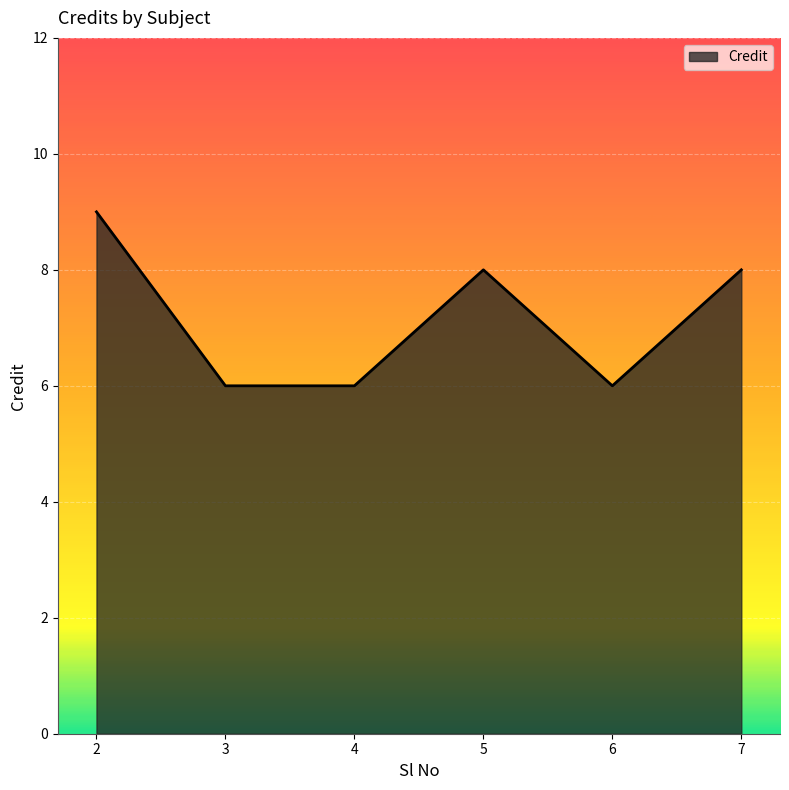

What is the sum of the values at 2 and 6?

15